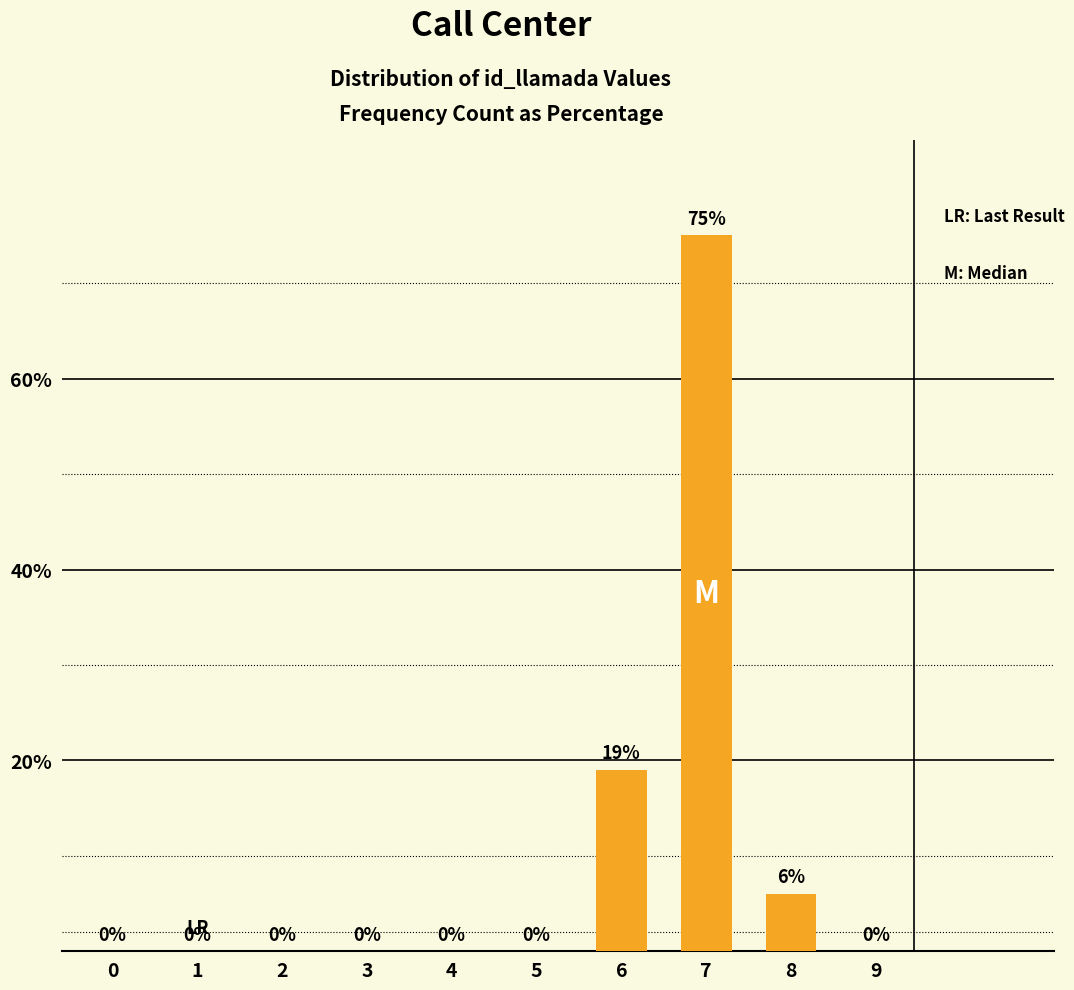

Reading left to right, transcribe all the data shown in this chart.

0=0	1=0	2=0	3=0	4=0	5=0	6=19	7=75	8=6	9=0